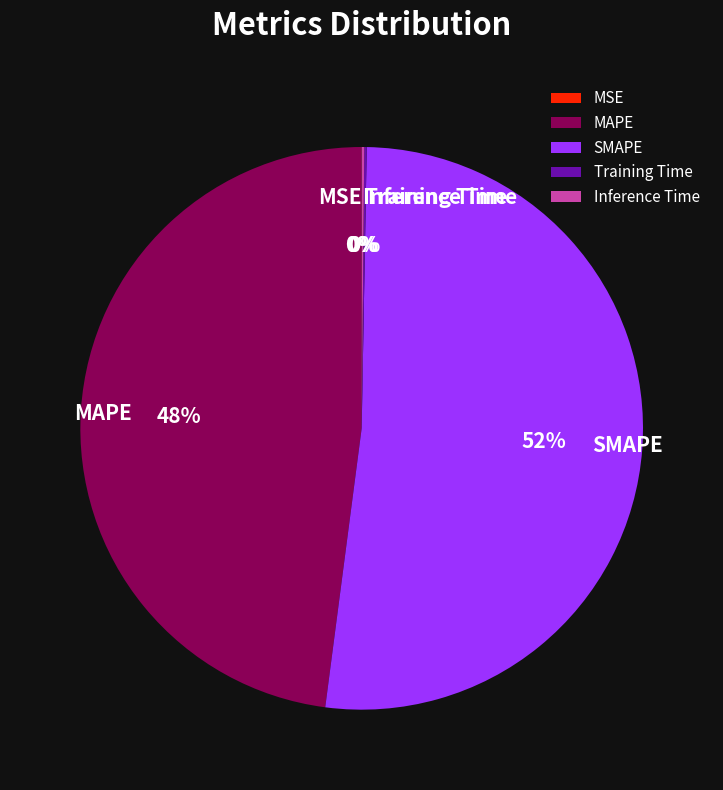

Which slice is the largest?

SMAPE